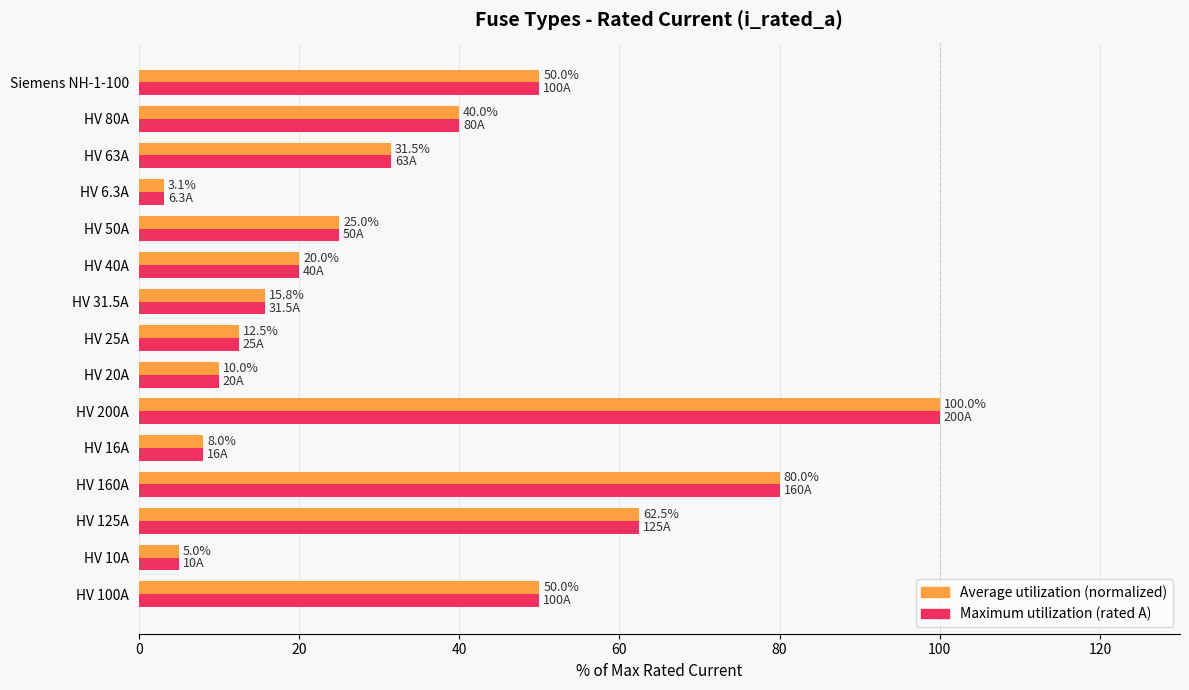

Which category has the highest value across all series?

HV 200A